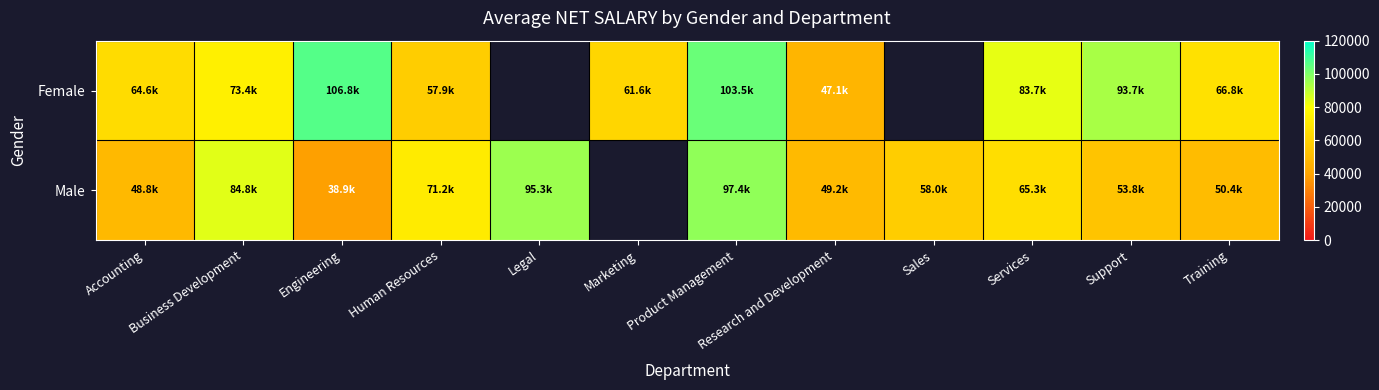

What is the maximum value shown in the chart?

106796.8